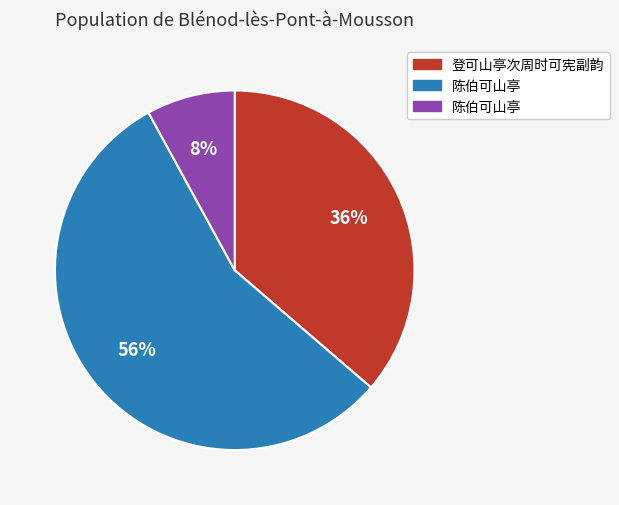

To the nearest percent, what is the average slice percentage?

33%